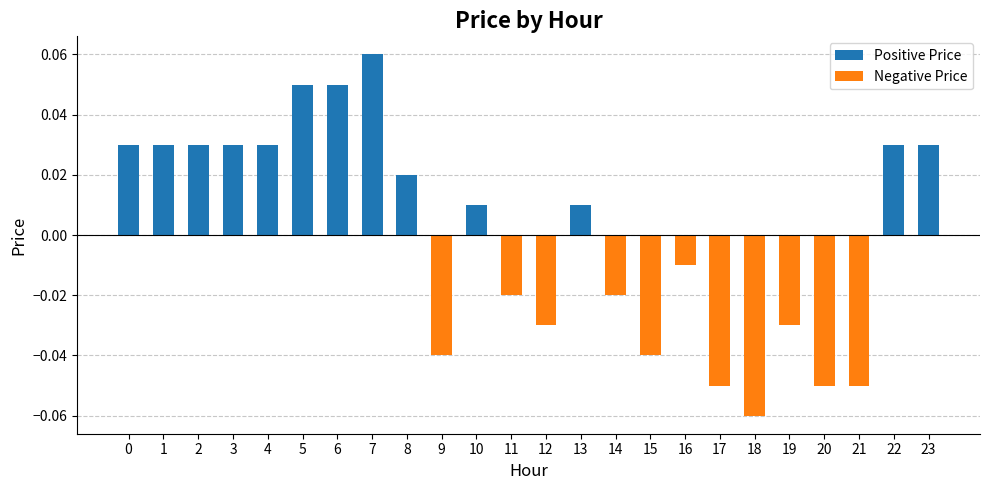

Between 11 and 5, which is larger?

5